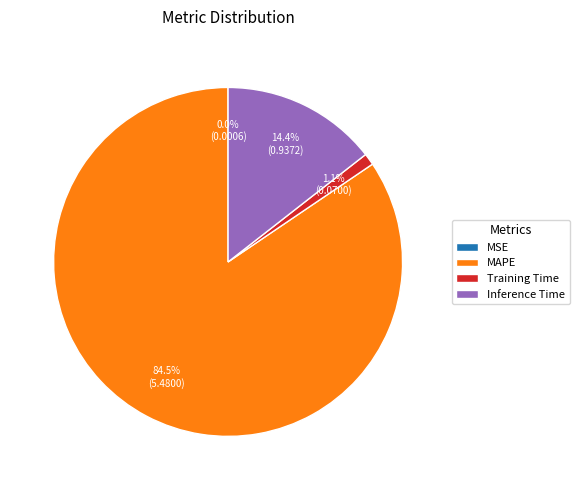

Which slice represents more than half of the pie?

MAPE